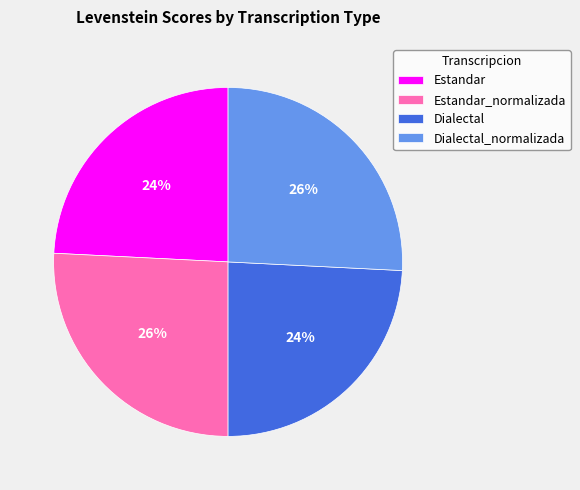

To the nearest percent, what percentage of the pie is Estandar?

24%